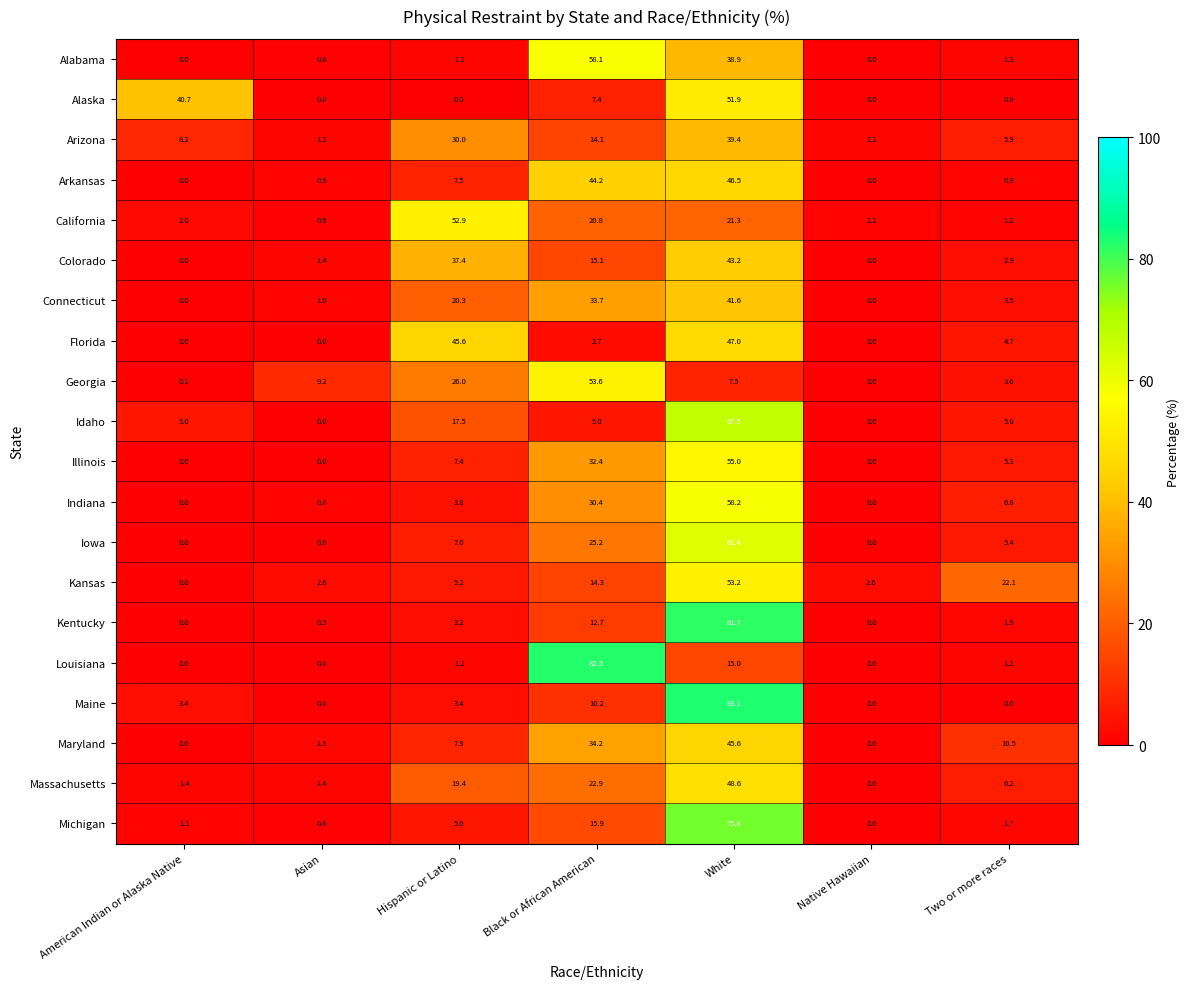

Between White and Two or more races, which series saw the biggest shift?

Maine